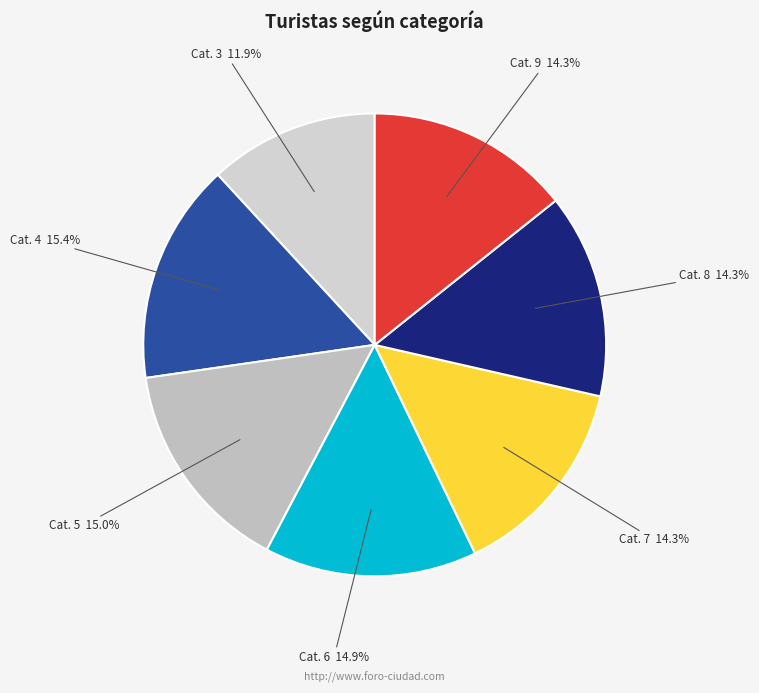

What is the smallest slice in the pie chart?

Cat. 3